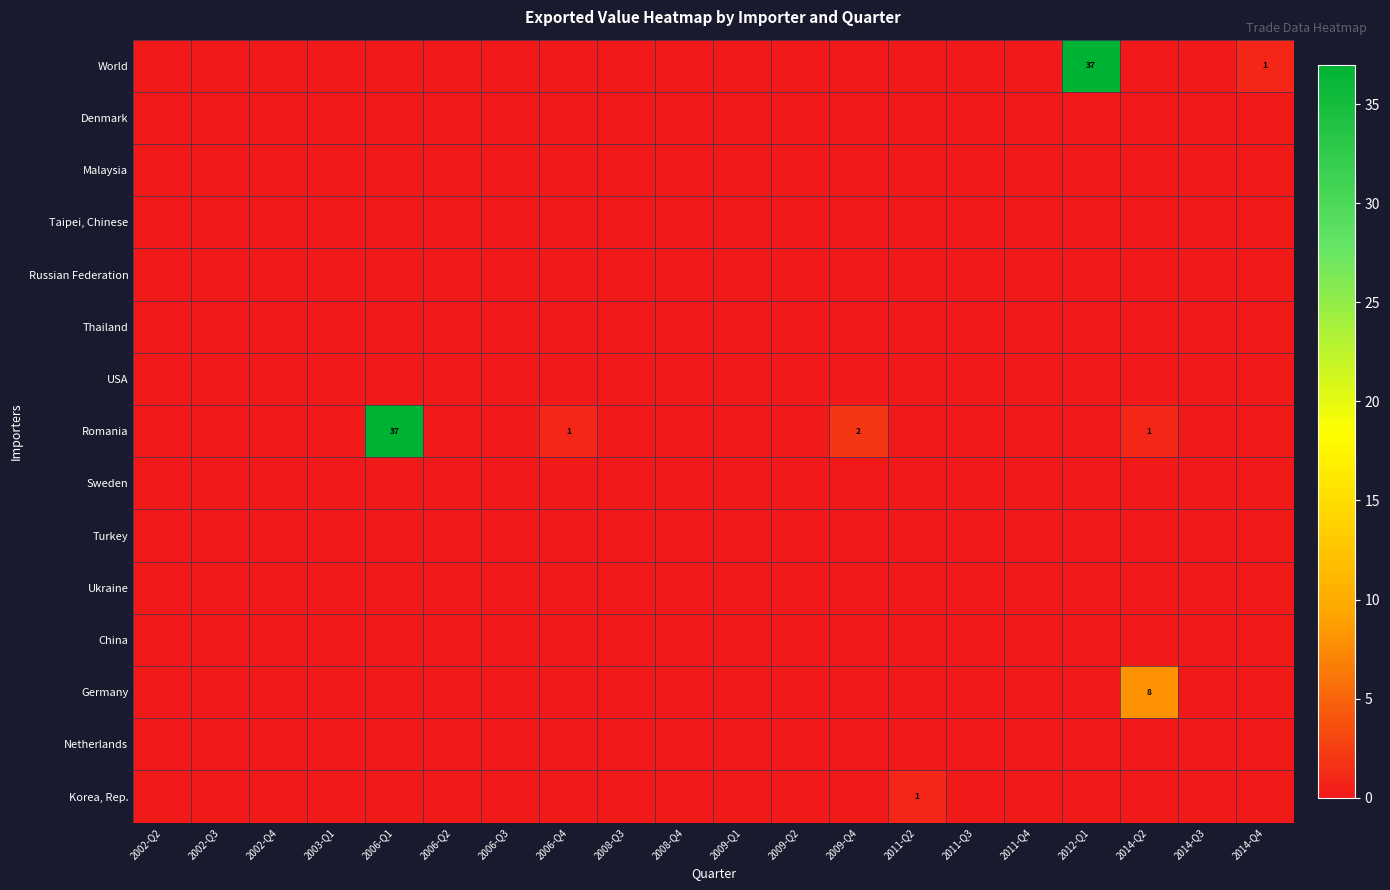

Rank the categories by Denmark value from lowest to highest.

2002-Q2, 2002-Q3, 2002-Q4, 2003-Q1, 2006-Q1, 2006-Q2, 2006-Q3, 2006-Q4, 2008-Q3, 2008-Q4, 2009-Q1, 2009-Q2, 2009-Q4, 2011-Q2, 2011-Q3, 2011-Q4, 2012-Q1, 2014-Q2, 2014-Q3, 2014-Q4